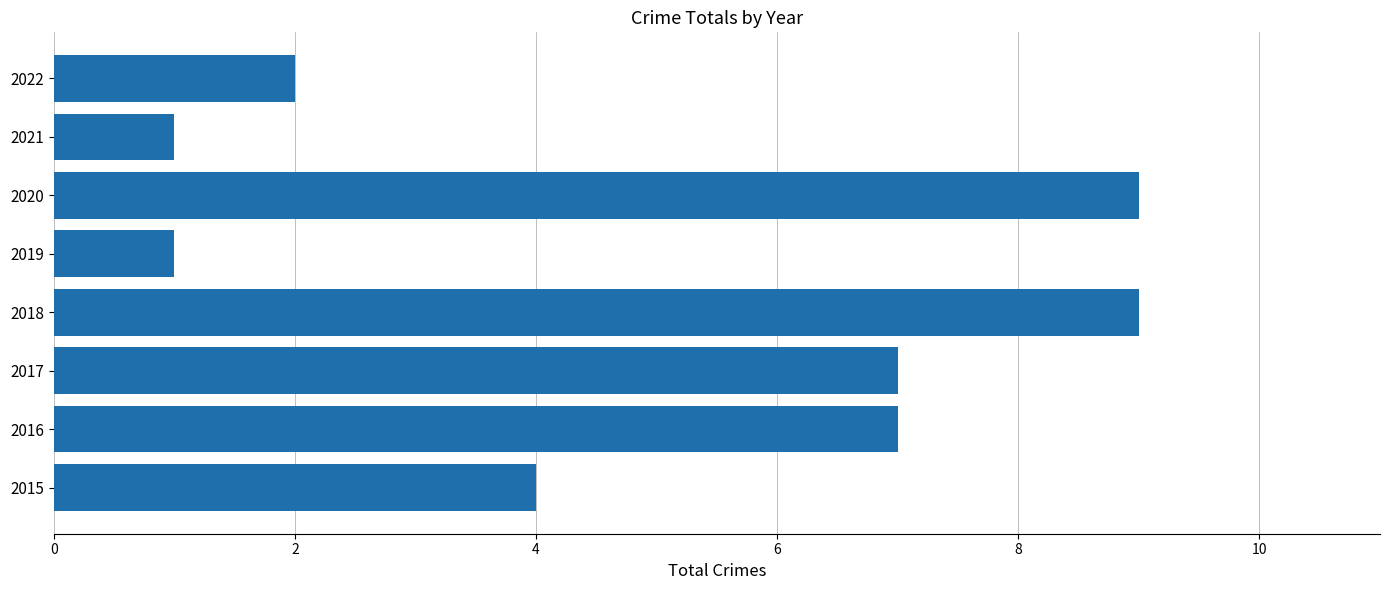

Approximately how many times larger is the value at 2016 compared to 2019?

7.0